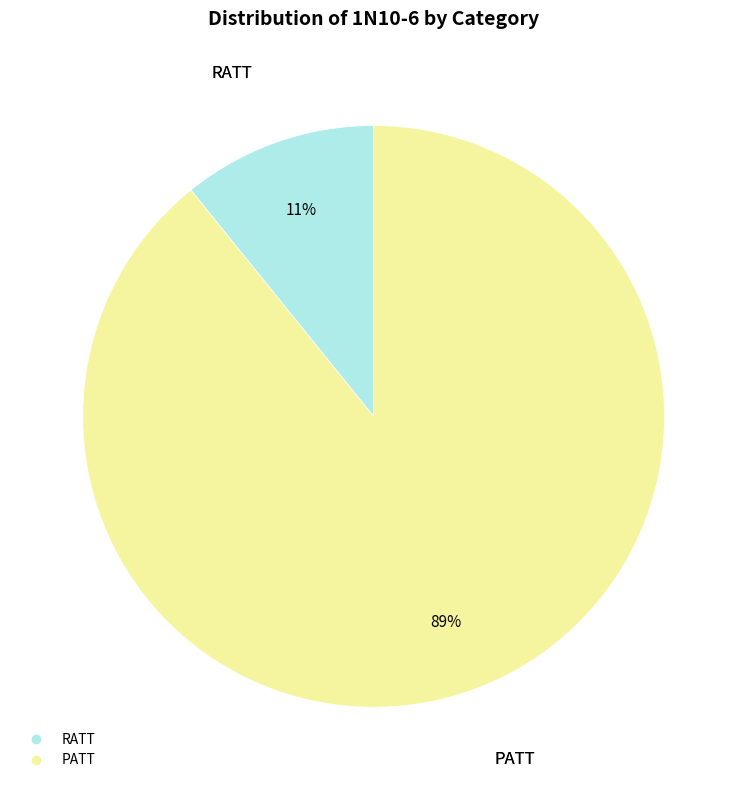

Between RATT and PATT, which is larger?

PATT